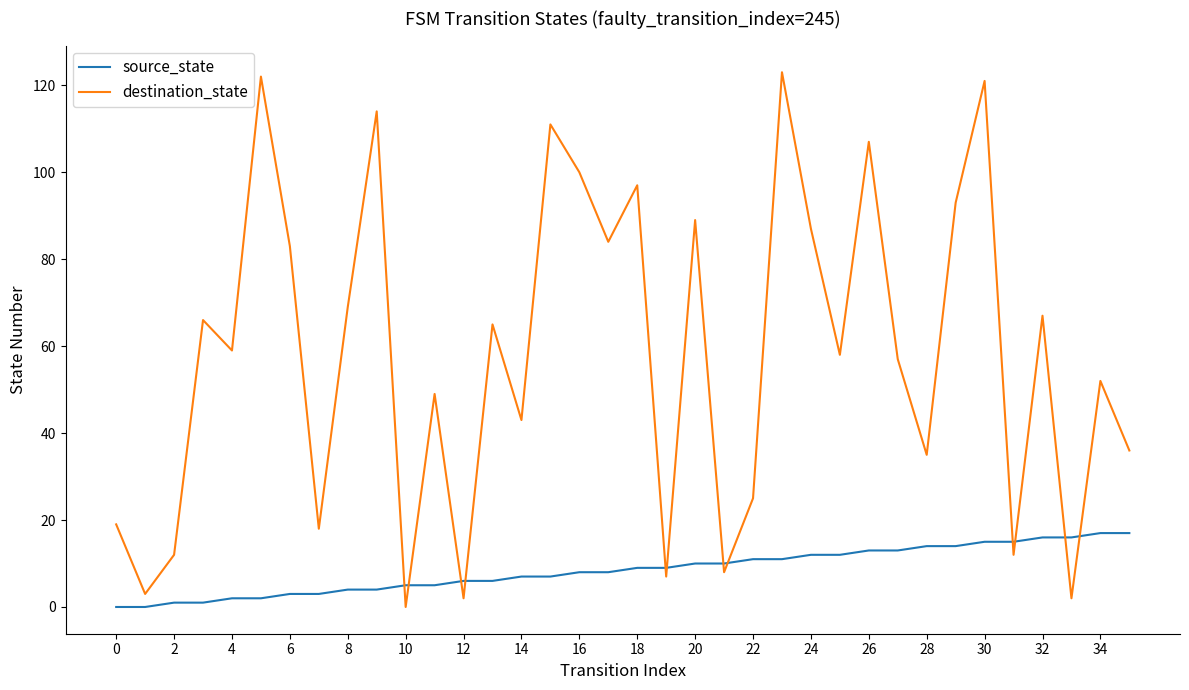

Which series has the largest total across all categories?

destination_state